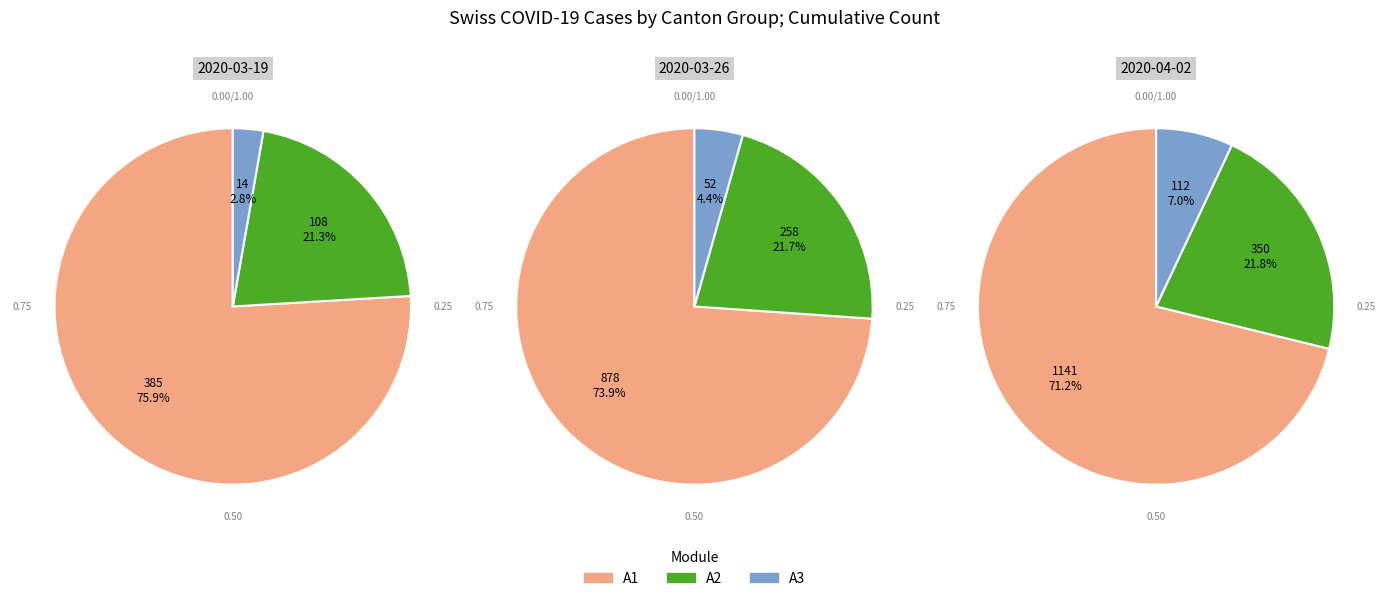

True or false: 2020-03-11 accounts for 6% of the total.

False